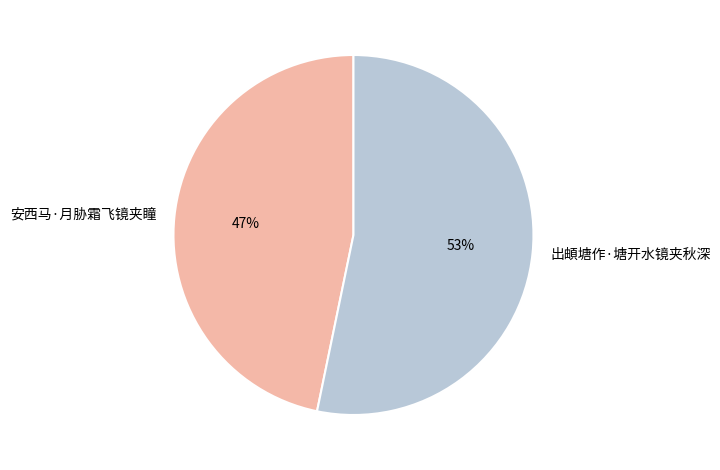

What is the majority slice?

出頔塘作·塘开水镜夹秋深